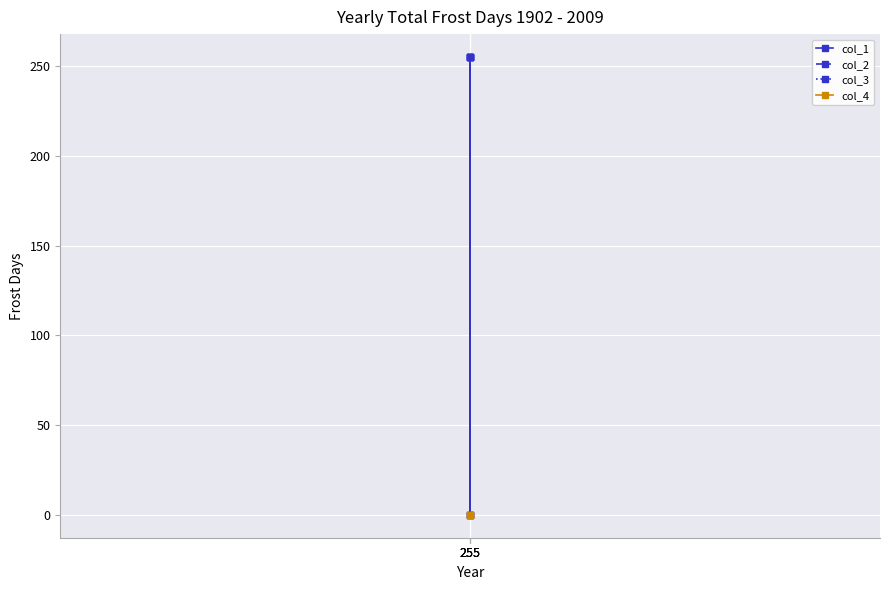

List the labels in order of col_1 value, smallest first.

255, 255, 255